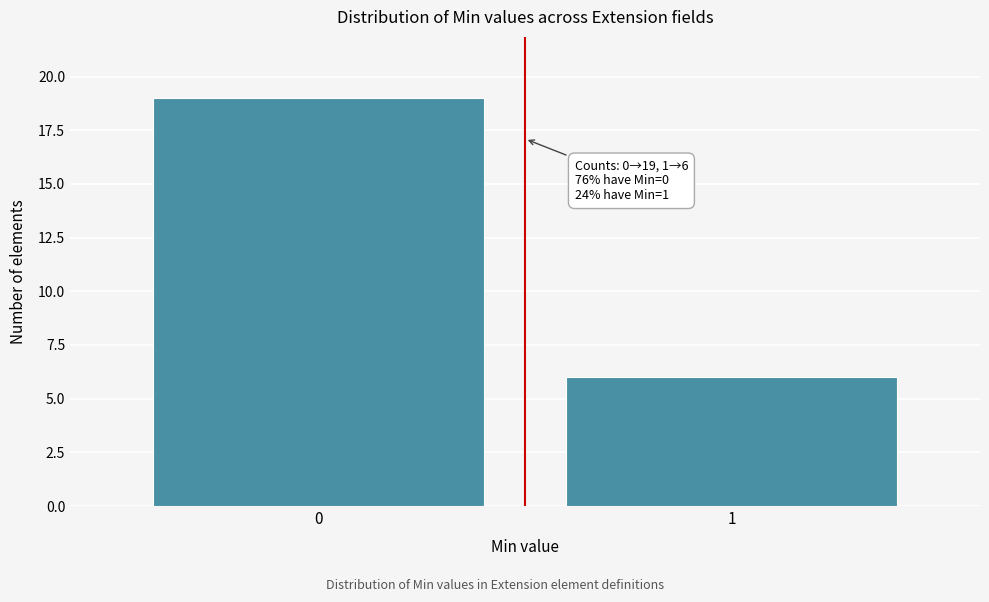

Reading right to left, extract all data points from this chart.

1=6	0=19